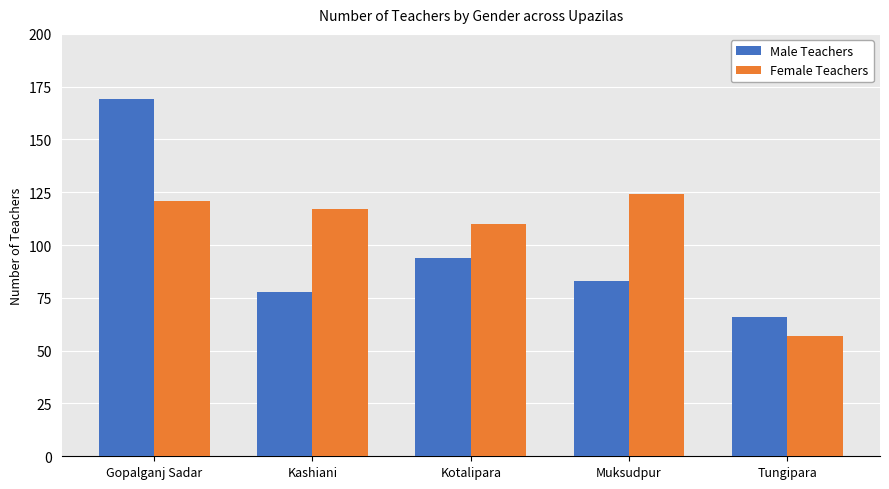

At how many categories does at least one series exceed 95?

4